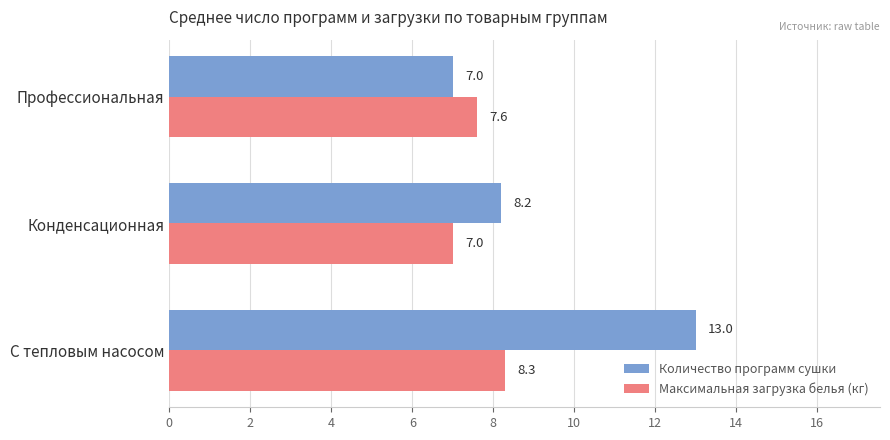

The Максимальная загрузка белья (кг) series shows 8.3 at С тепловым насосом. True or false?

True